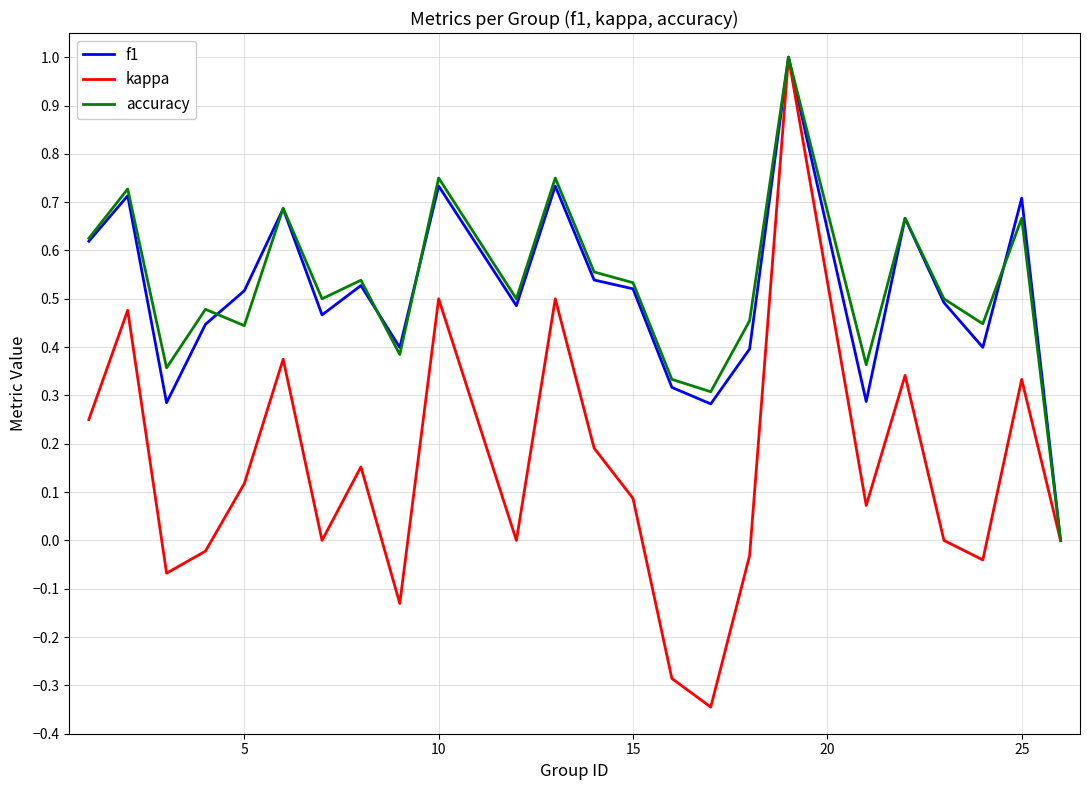

Which series has the largest range (max minus min)?

kappa